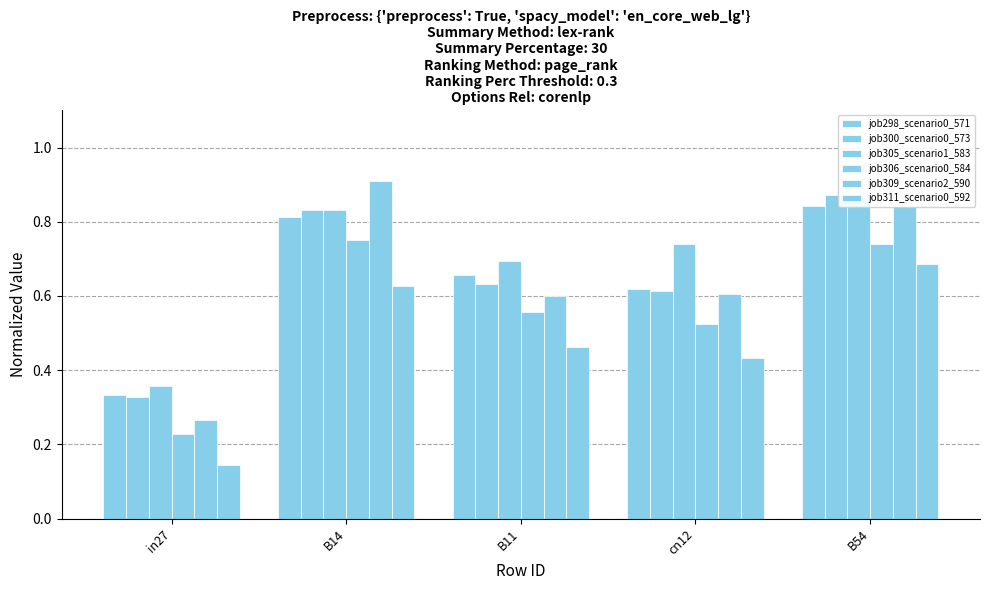

Which series has the largest total across all categories?

job305_scenario1_583